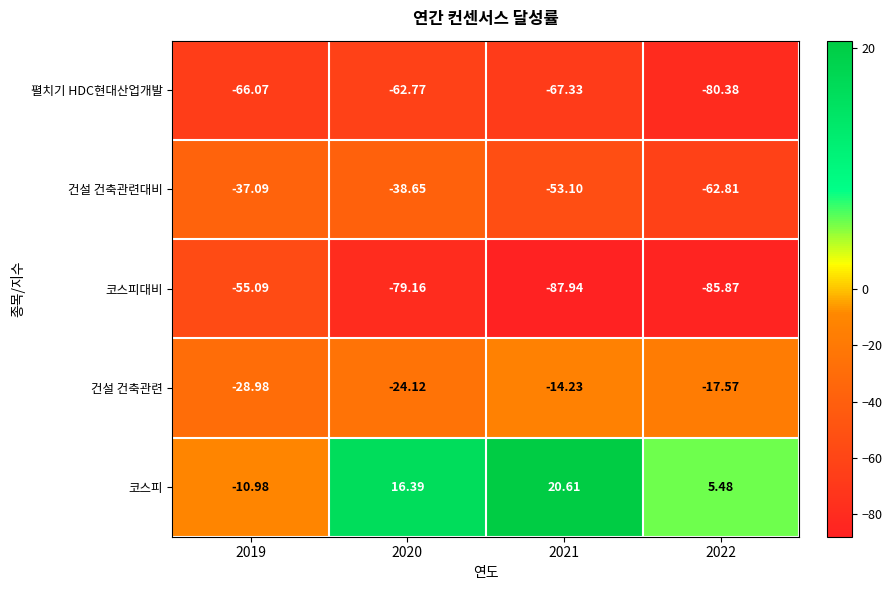

Which series has the largest range (max minus min)?

코스피대비